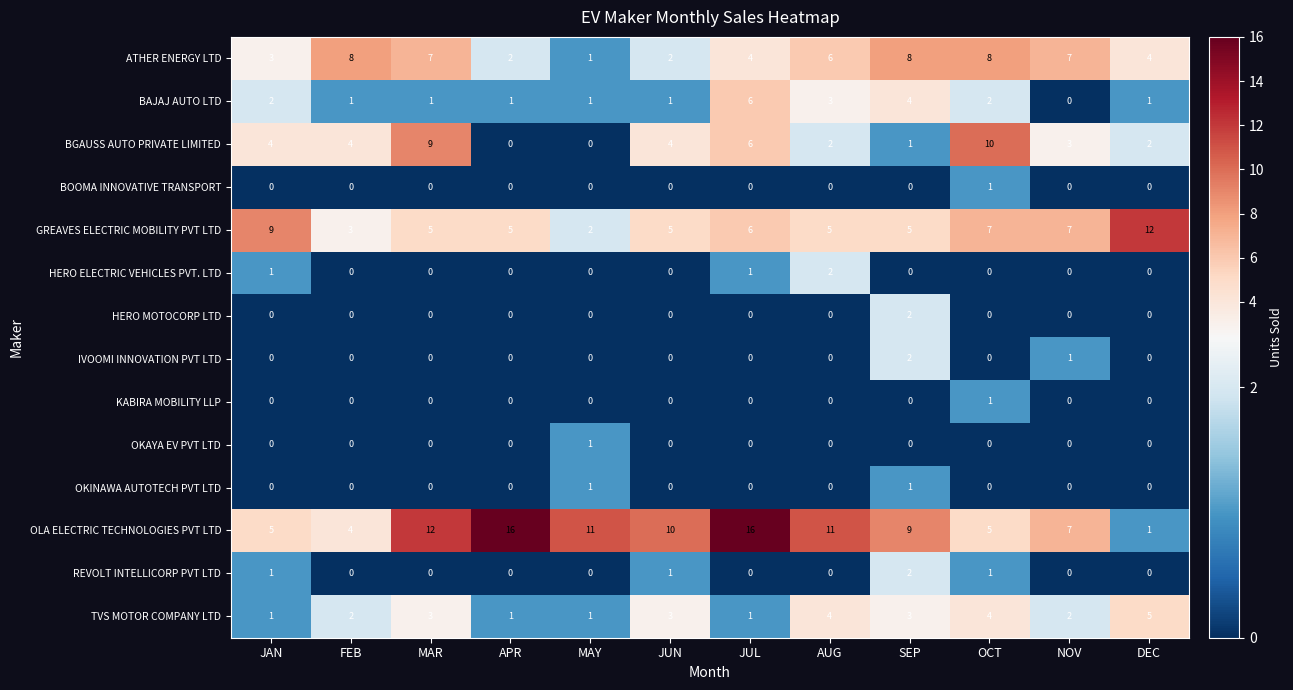

What is the difference between the OLA ELECTRIC TECHNOLOGIES PVT LTD values at JAN and MAY?

6